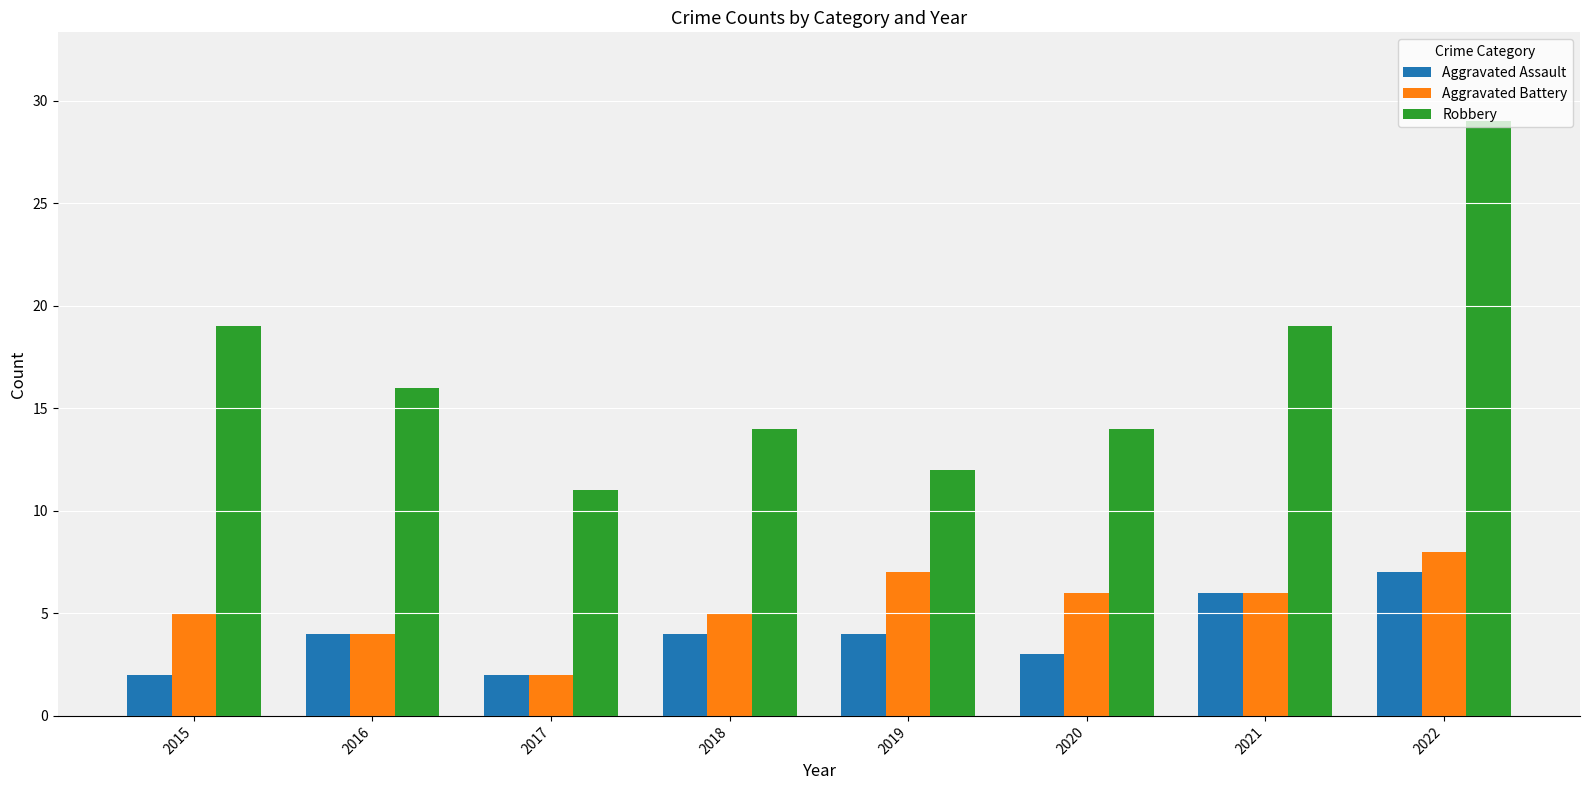

At which category is the sum across all series the highest?

2022